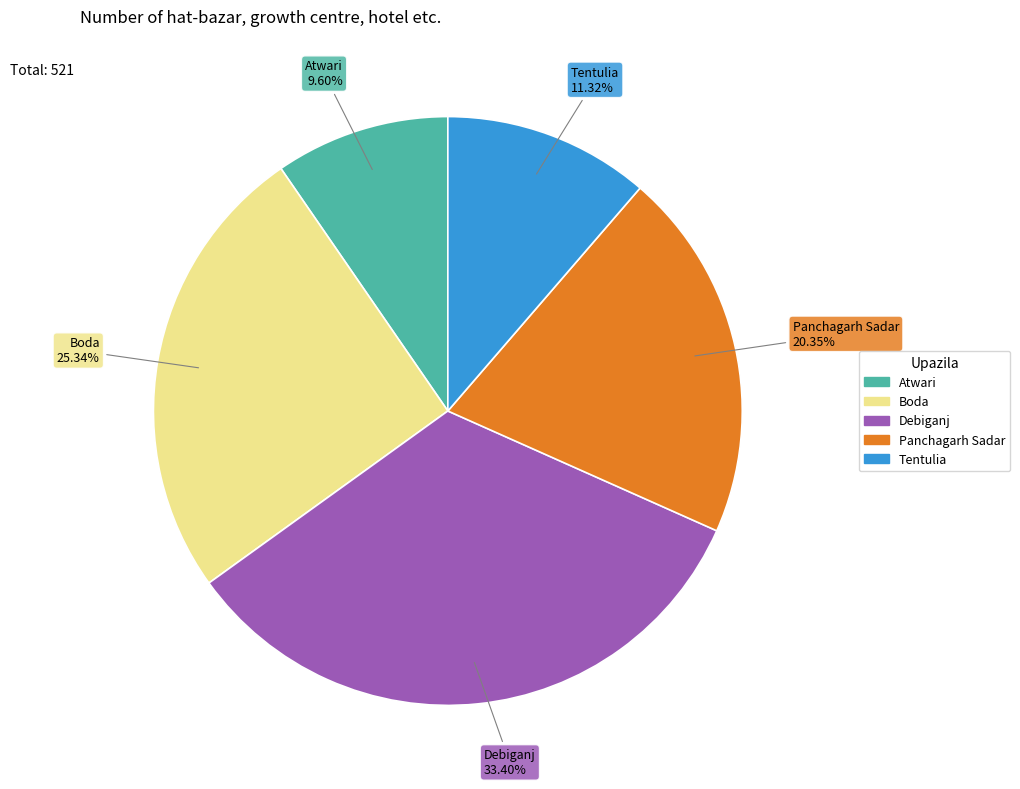

To the nearest percent, what percentage of the pie is Atwari?

10%